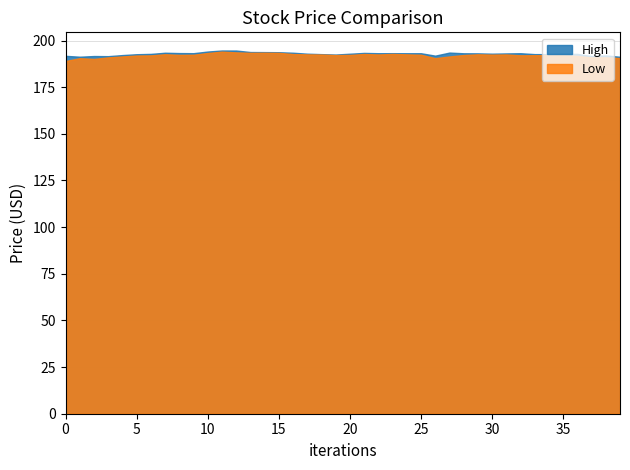

How many interior local peaks does the Low series have?

10